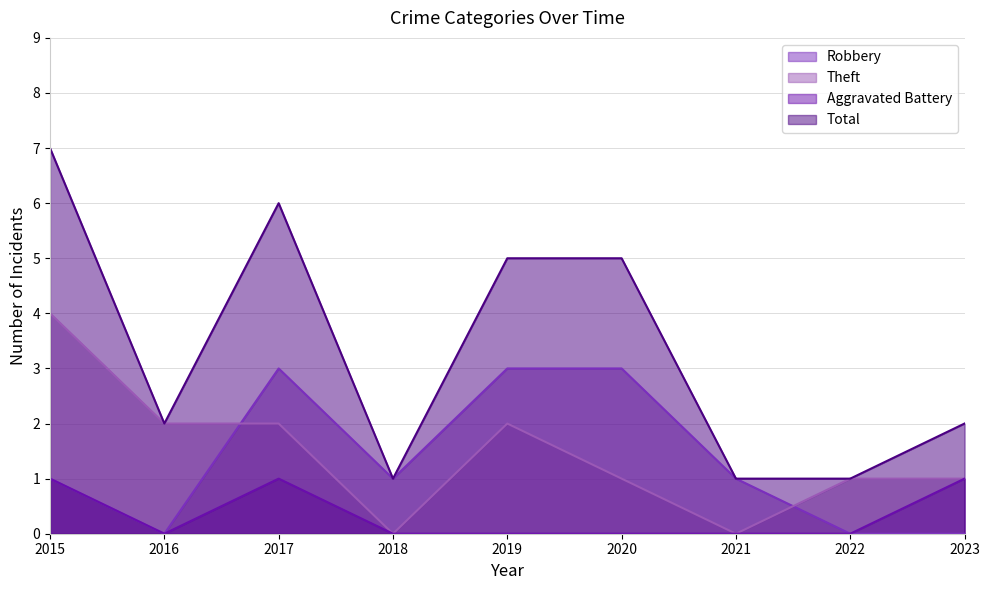

At which category is the sum across all series the highest?

2015